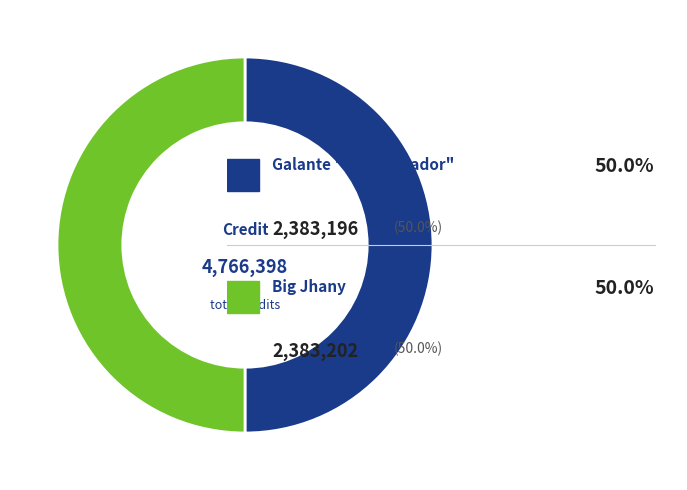

How many slices are in this pie chart?

2